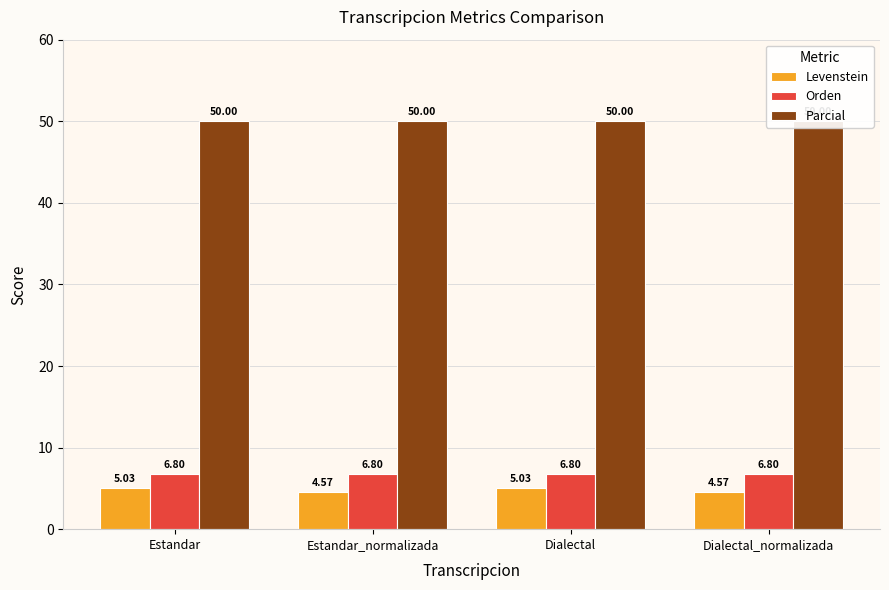

Reading right to left, what are all the values shown in this chart?

Levenstein: Dialectal_normalizada=4.6	Dialectal=5.0	Estandar_normalizada=4.6	Estandar=5.0
Orden: Dialectal_normalizada=6.8	Dialectal=6.8	Estandar_normalizada=6.8	Estandar=6.8
Parcial: Dialectal_normalizada=50.0	Dialectal=50.0	Estandar_normalizada=50.0	Estandar=50.0